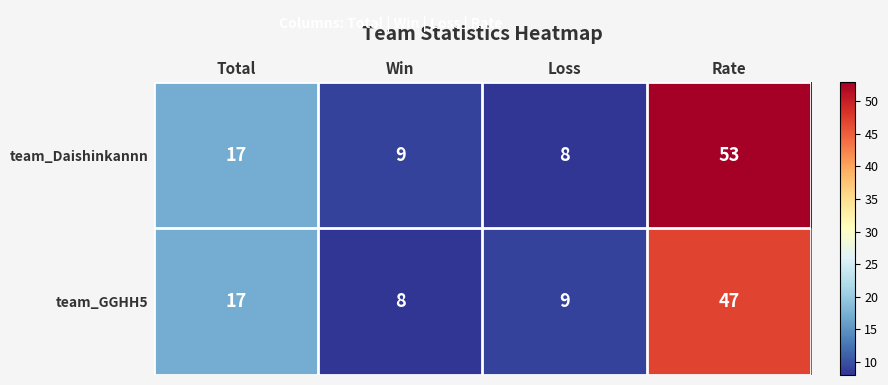

How many categories are shown in the chart?

4